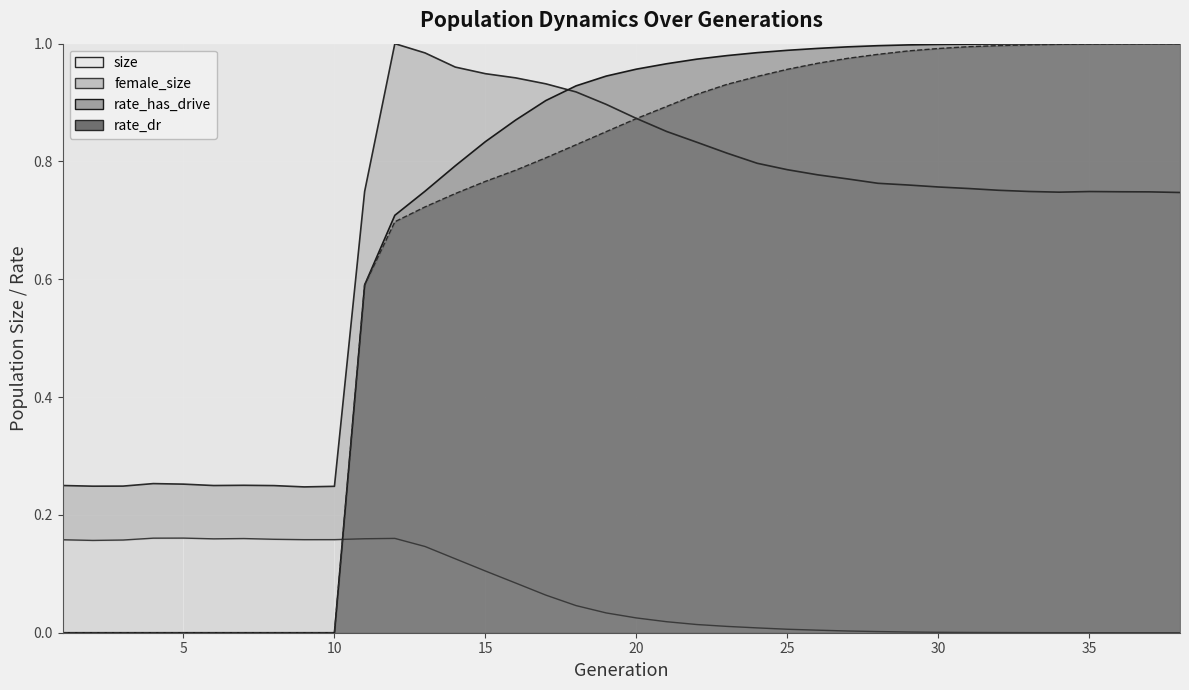

List the series in order of their peak value, lowest first.

female_size_line, rate_dr_line, size_line, rate_has_drive_line